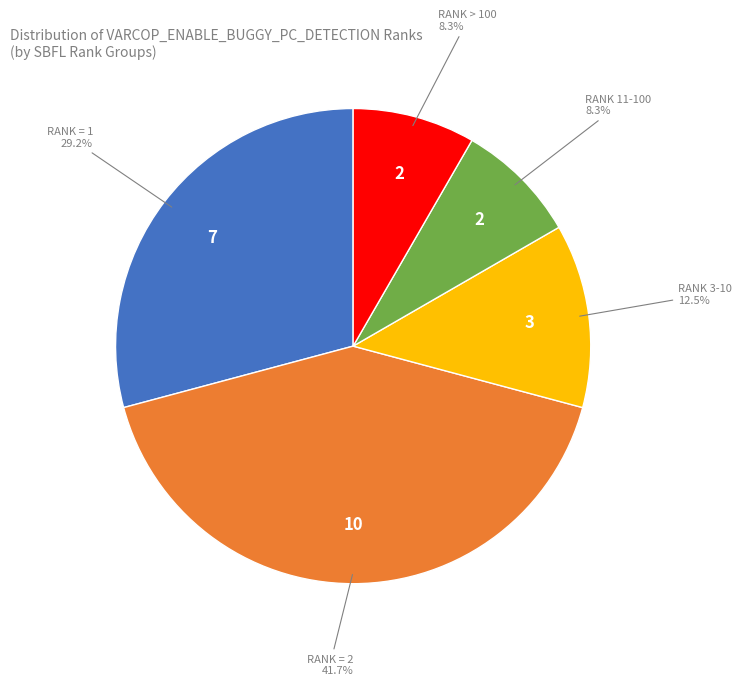

Is there any slice that represents more than half of the pie?

No